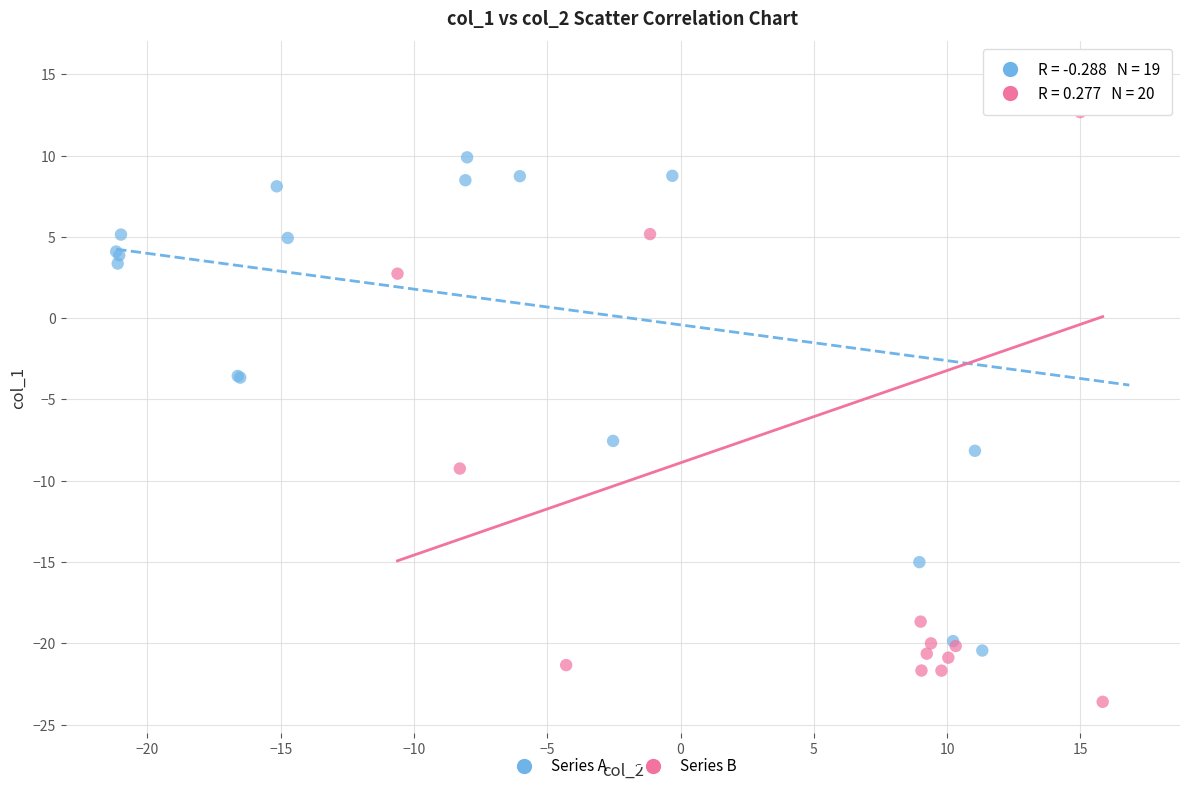

Which series has the largest Y range (max minus min)?

Series B